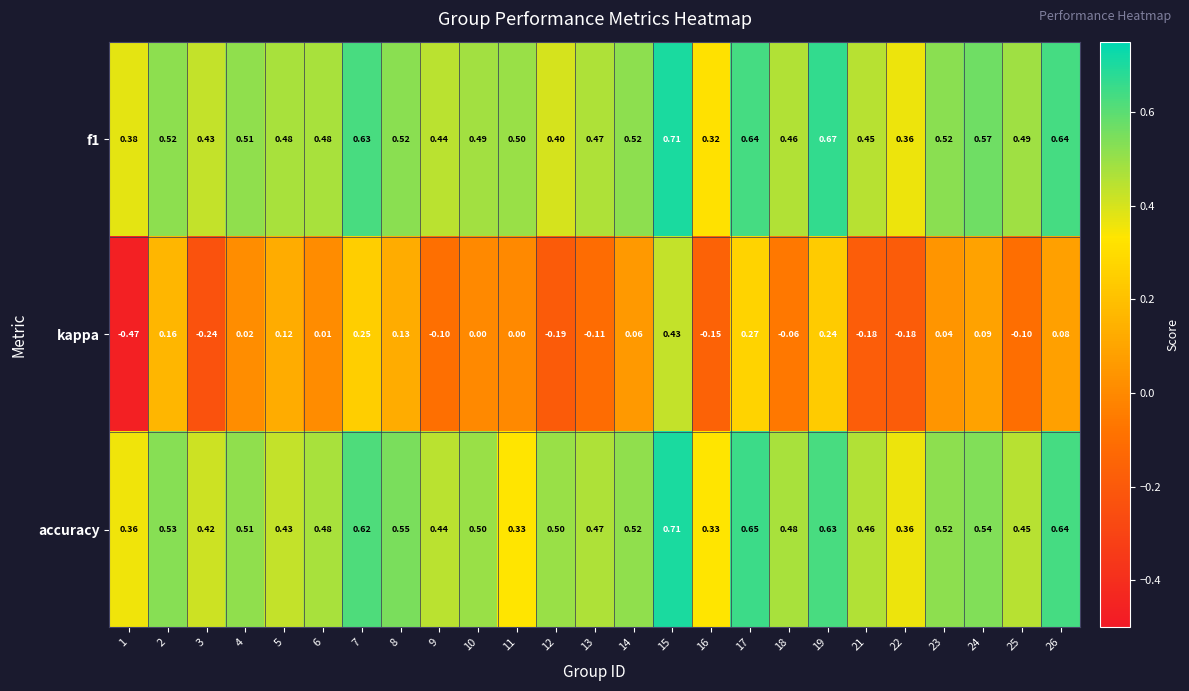

How many values in the kappa series are below 0?

10